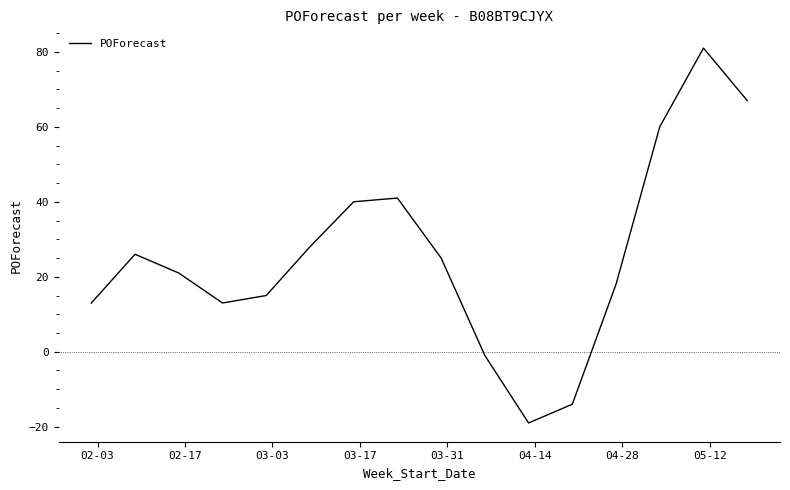

Reading left to right, list all the values displayed in this chart.

13	26	21	13	15	28	40	41	25	-1	-19	-14	18	60	81	67